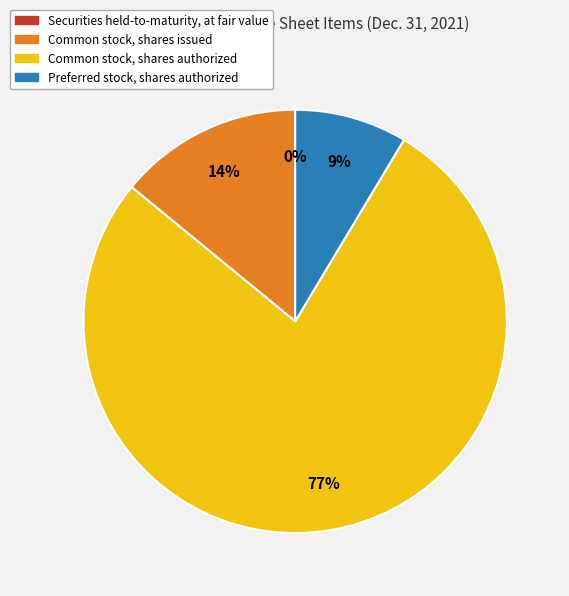

Combined, do Common stock, shares issued and Common stock, shares authorized account for over 50%?

Yes